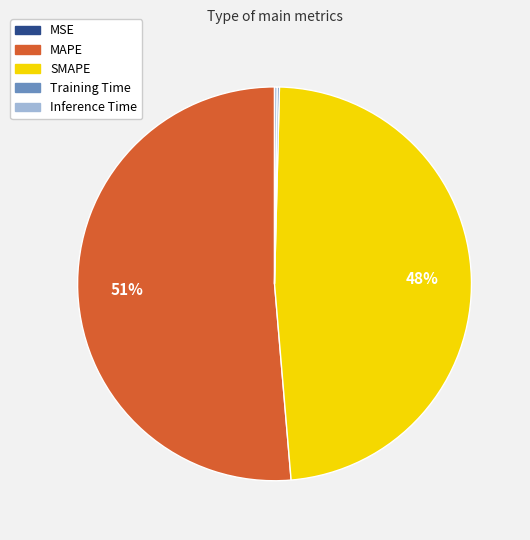

Which slice is the largest?

MAPE